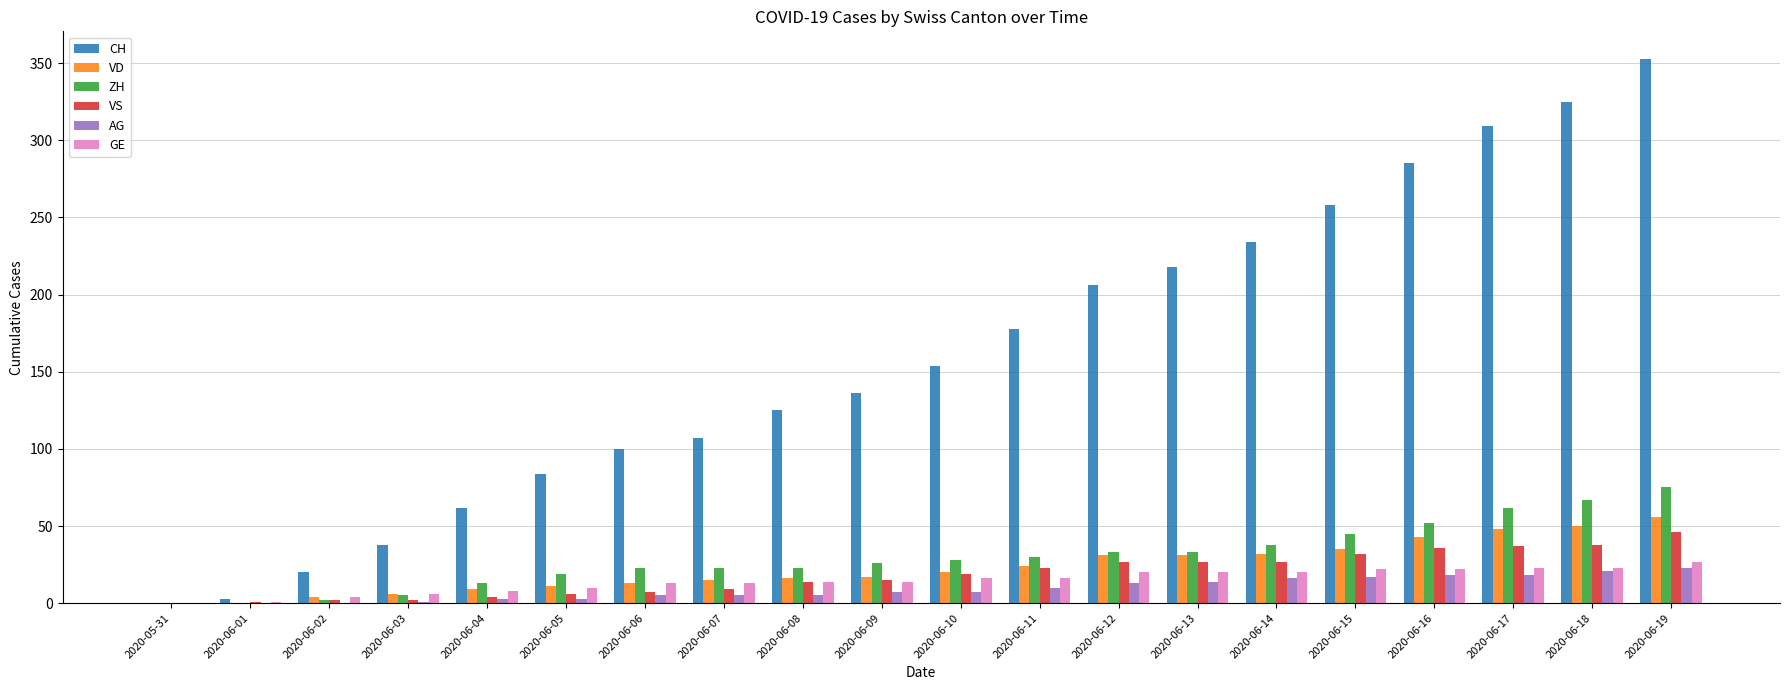

Does the chart contain stacked bars?

No